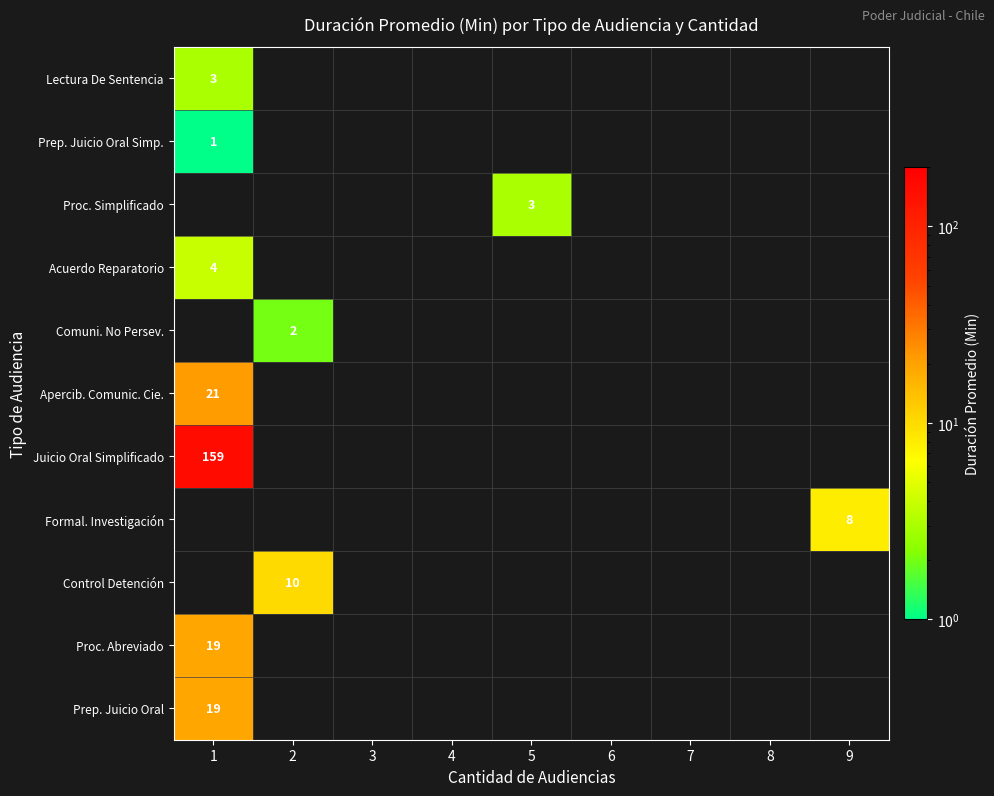

Is the value of Proc. Abreviado at 8 greater than the value of Juicio Oral Simplificado at 6?

No